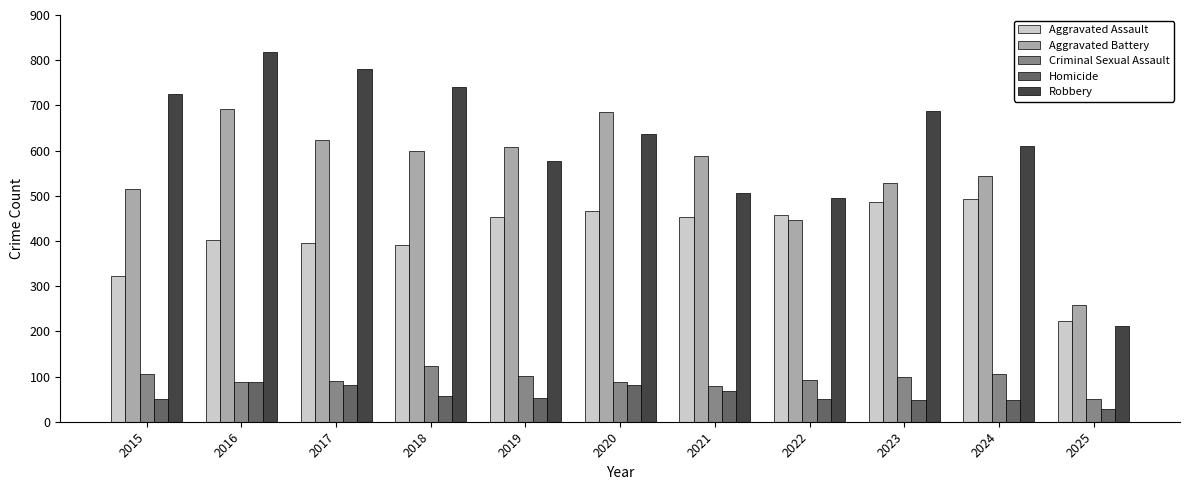

Rank the series at 2025 from highest to lowest value.

Aggravated Battery, Aggravated Assault, Robbery, Criminal Sexual Assault, Homicide